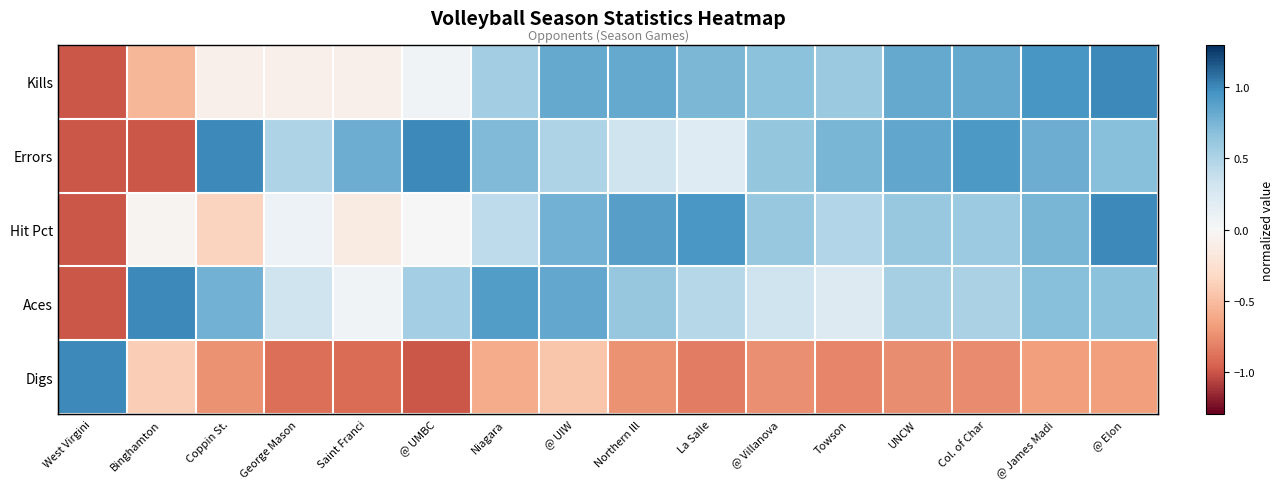

The value of Digs at George Mason is -0.9. True or false?

True